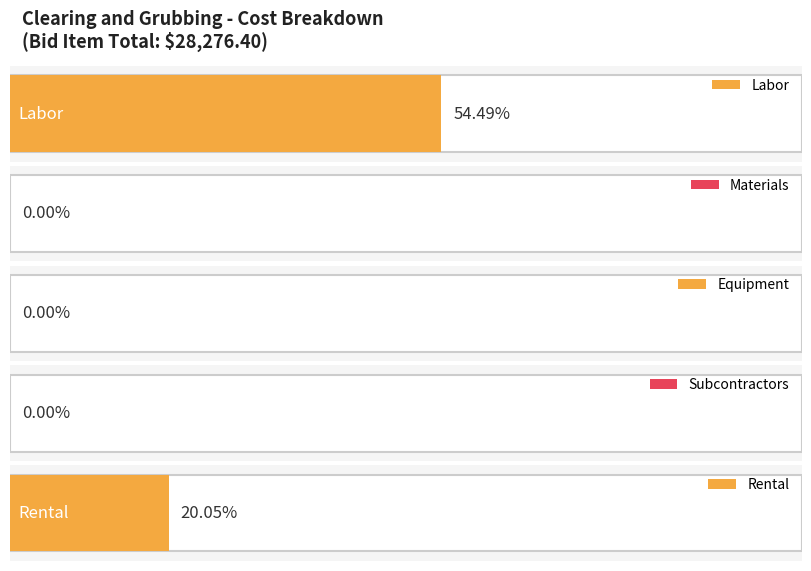

Which has a higher value, Subcontractors or Materials?

Subcontractors